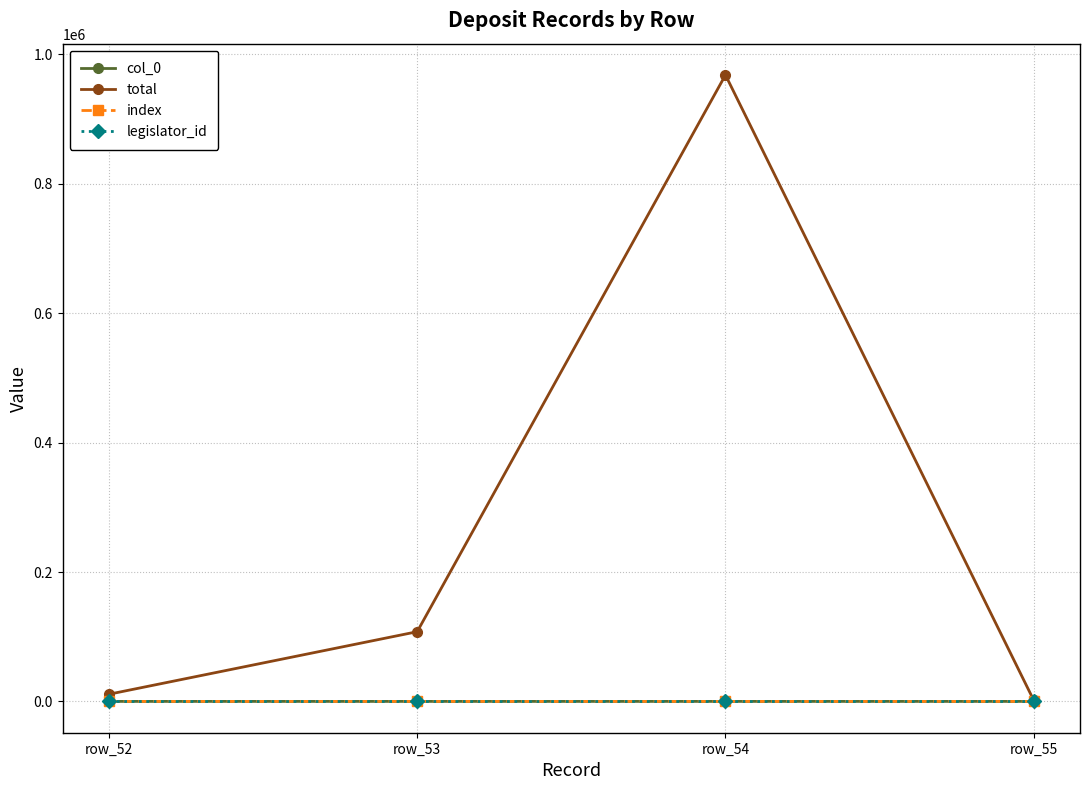

What is the lowest value of the total series?

1683